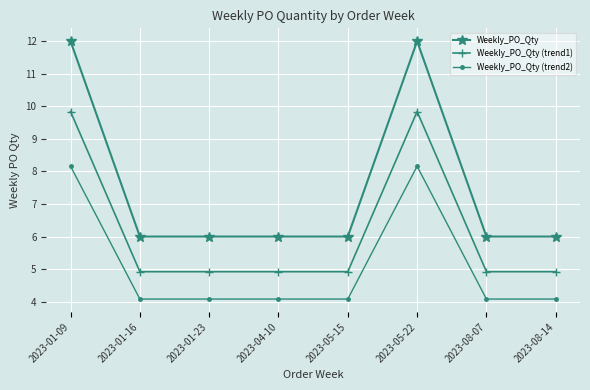

How many Weekly_PO_Qty (trend1) values are between 4 and 9?

6